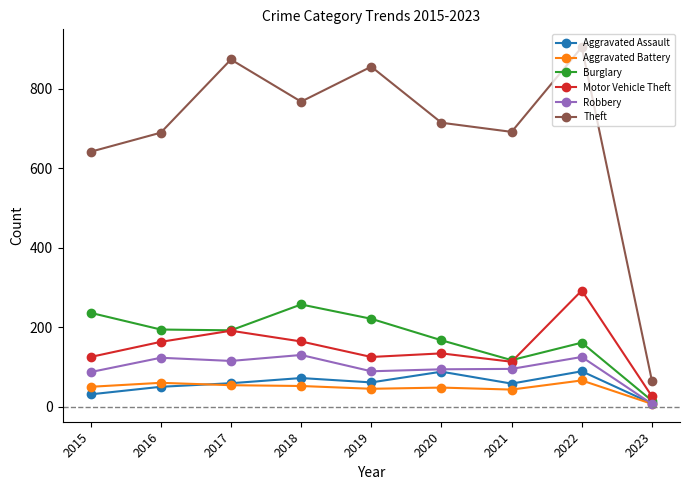

Is it true that Theft equals 501 at 2018?

False